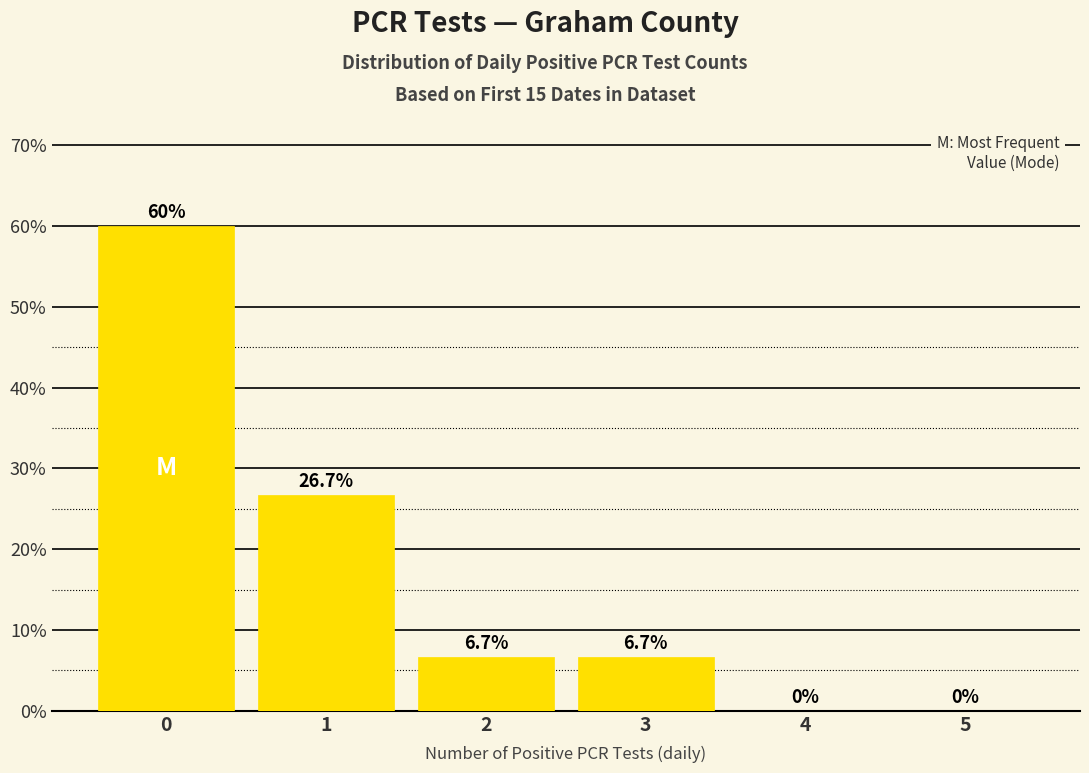

Which has a higher value, 3 or 4?

3